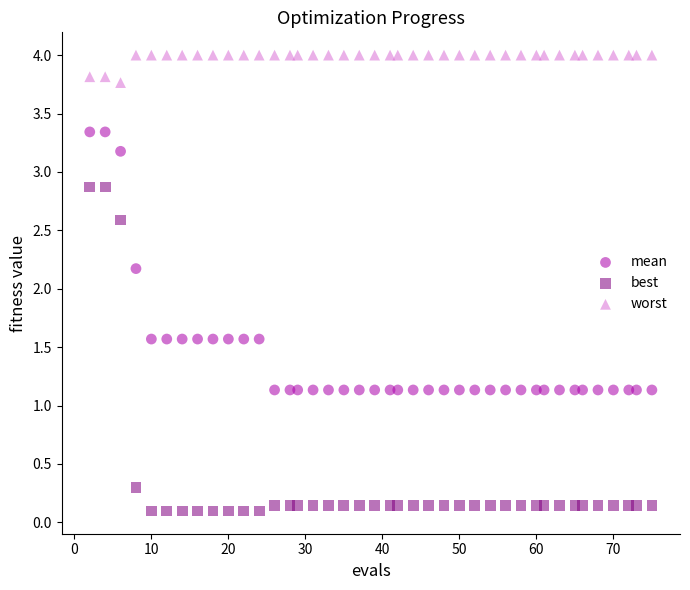

Which series has the largest Y range (max minus min)?

best